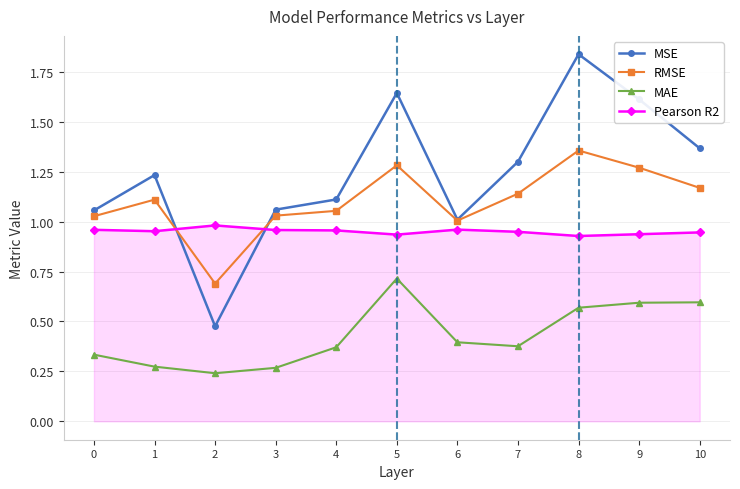

The value of Pearson R2 at 3 is 0.3. True or false?

False